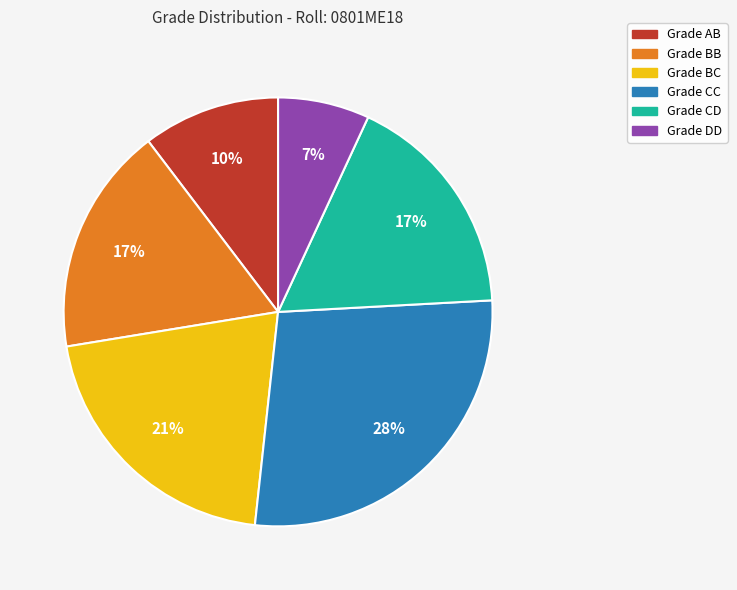

Count the number of slices in the pie.

6